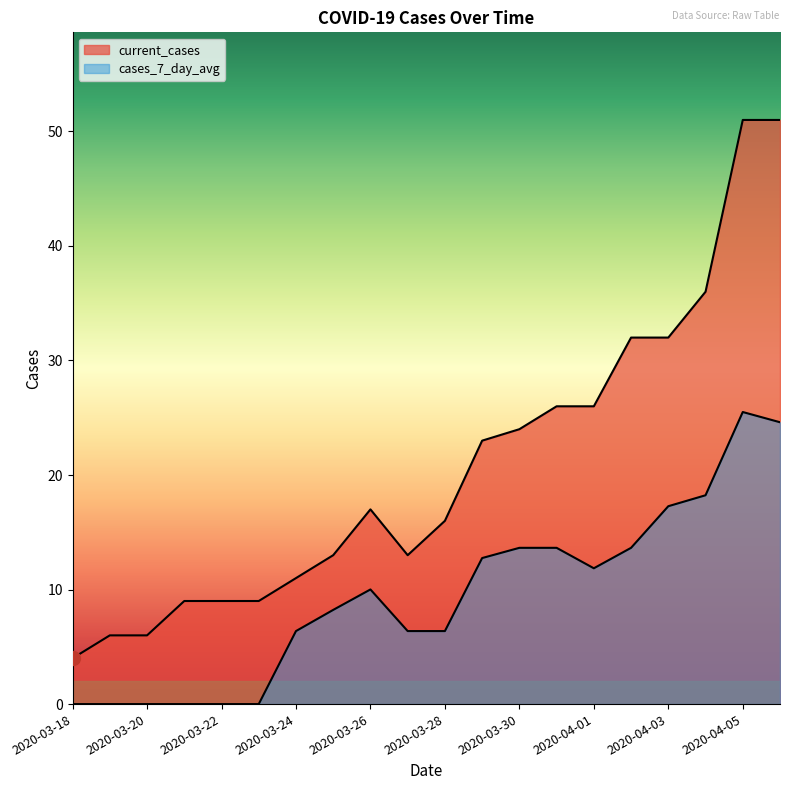

Does the chart have visible grid lines?

No